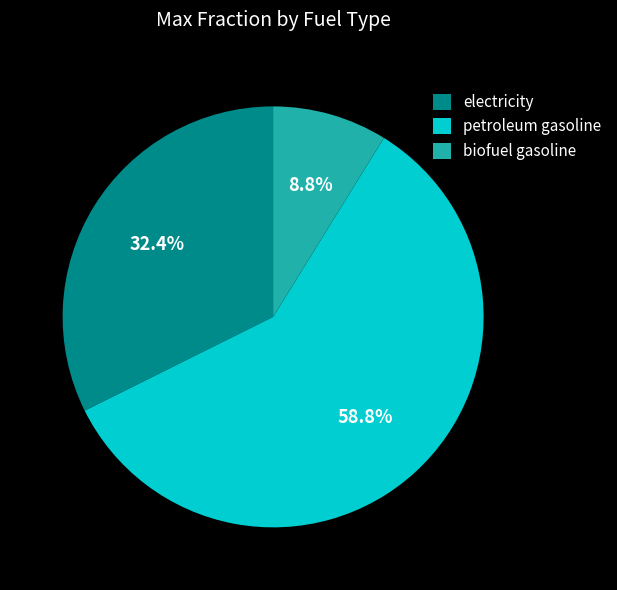

Which category has the biggest portion of the pie?

petroleum gasoline